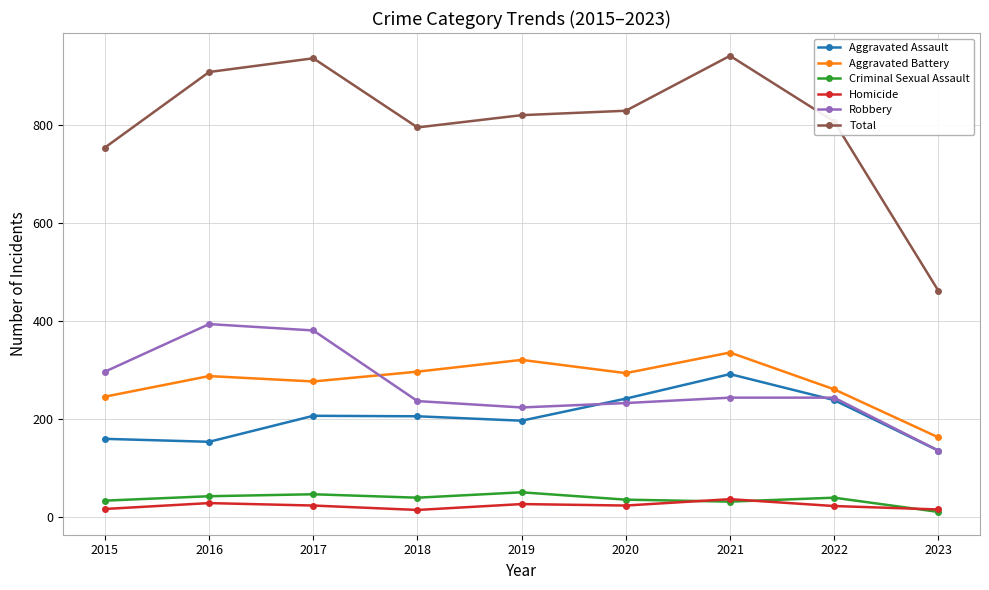

The Aggravated Battery series shows 246 at 2015. True or false?

True